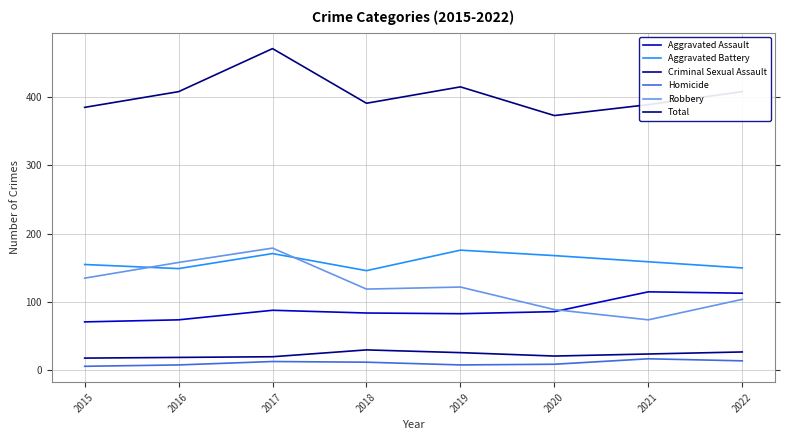

Which series has the largest range (max minus min)?

Robbery